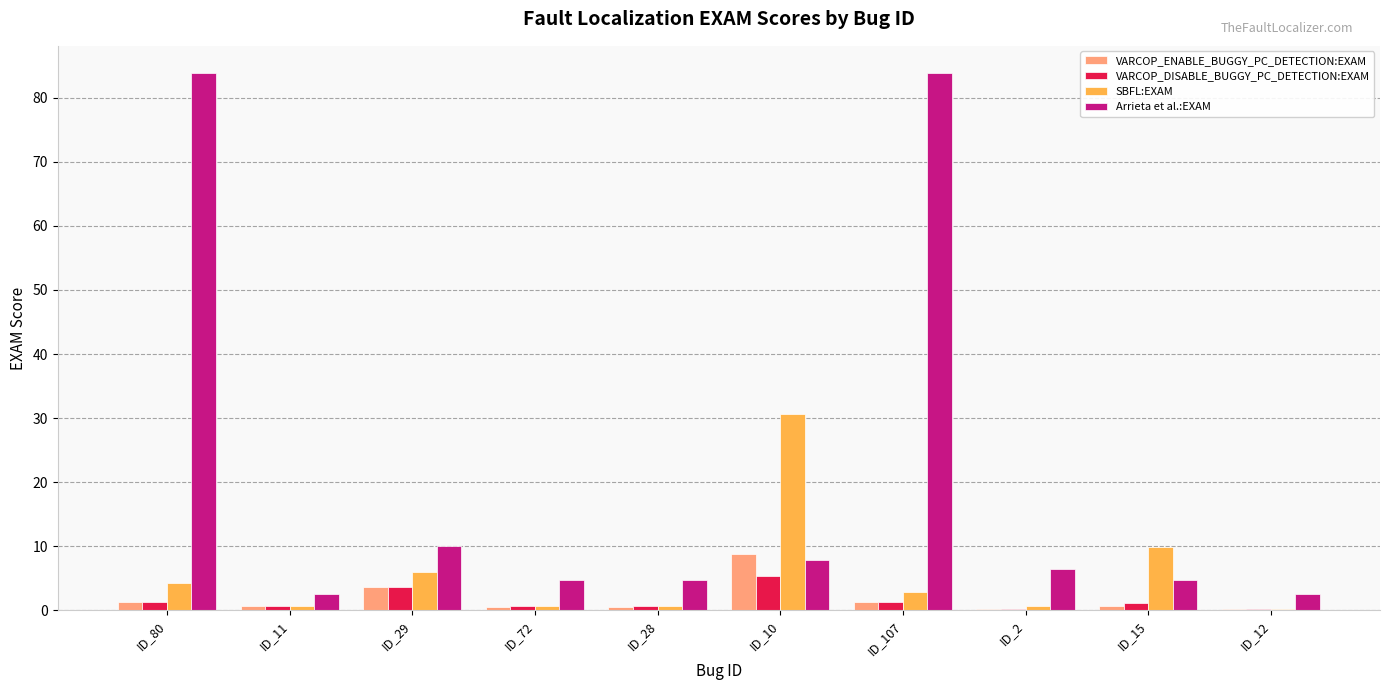

Is the value of VARCOP_DISABLE_BUGGY_PC_DETECTION:EXAM at ID_80 greater than the value of SBFL:EXAM at ID_80?

No